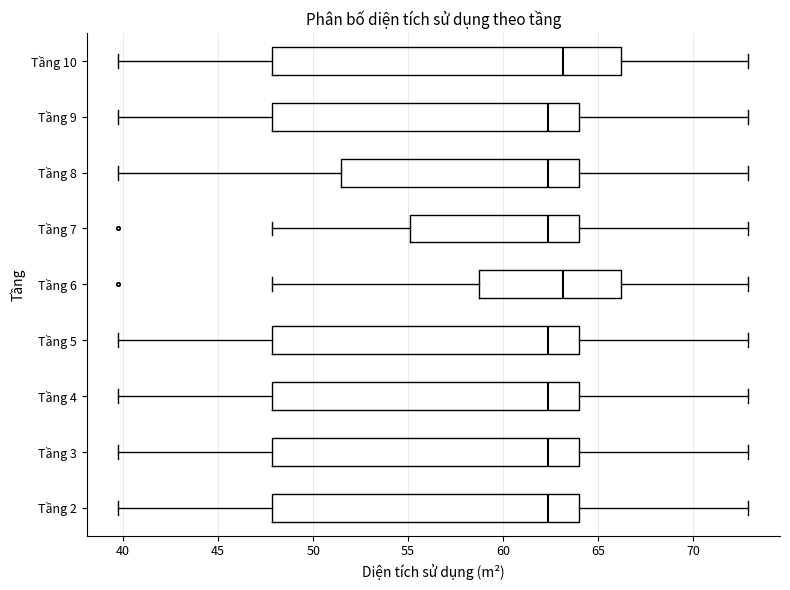

Reading bottom to top, read every box against the x-axis: the position of its median line, the range the box covers, and the ends of its whiskers. The values are not printed on the chart, so give them approximately, as read against the axis.

Tầng 2: median 62.5, box 48.0 to 64.0, whiskers 39.5 to 73.0
Tầng 3: median 62.5, box 48.0 to 64.0, whiskers 39.5 to 73.0
Tầng 4: median 62.5, box 48.0 to 64.0, whiskers 39.5 to 73.0
Tầng 5: median 62.5, box 48.0 to 64.0, whiskers 39.5 to 73.0
Tầng 6: median 63.0, box 58.5 to 66.0, whiskers 48.0 to 73.0
Tầng 7: median 62.5, box 55.0 to 64.0, whiskers 48.0 to 73.0
Tầng 8: median 62.5, box 51.5 to 64.0, whiskers 39.5 to 73.0
Tầng 9: median 62.5, box 48.0 to 64.0, whiskers 39.5 to 73.0
Tầng 10: median 63.0, box 48.0 to 66.0, whiskers 39.5 to 73.0